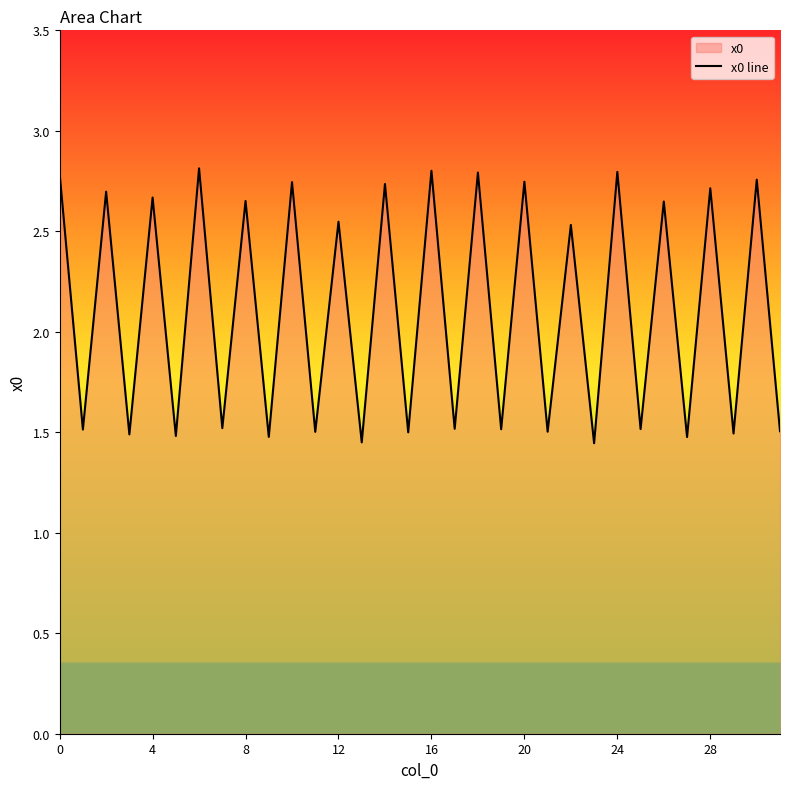

What is the change in value from 24 to 27?

-1.3